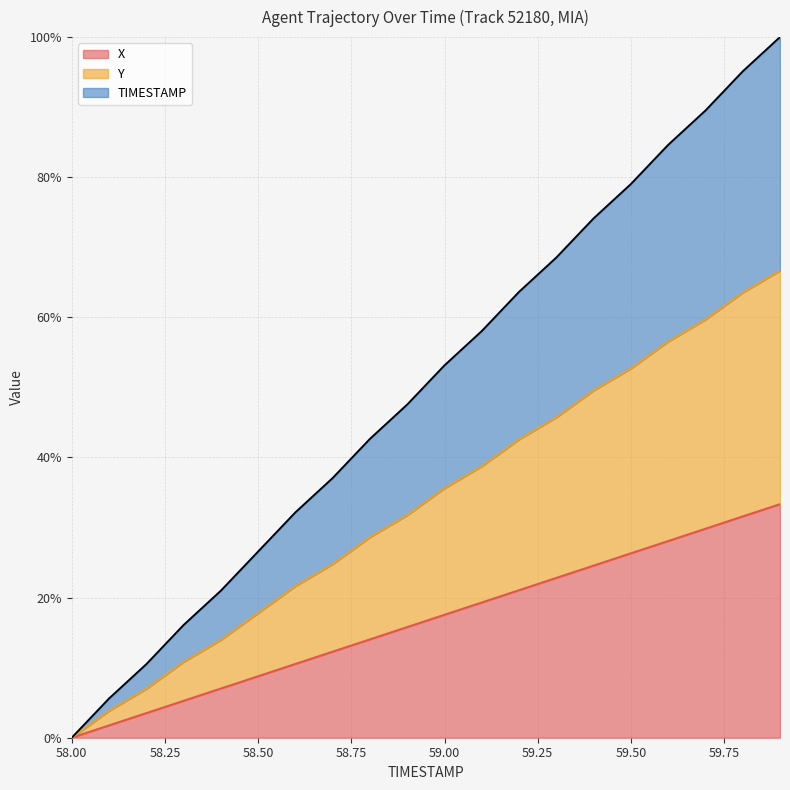

True or false: TIMESTAMP and Y cross at least once.

False